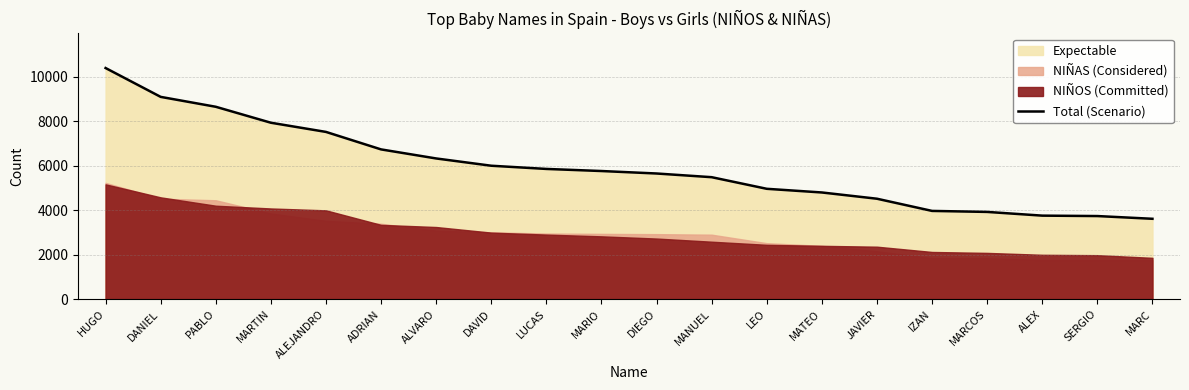

Reading left to right, transcribe all the data shown in this chart.

10391	9094	8649	7932	7519	6733	6326	5999	5855	5761	5650	5484	4962	4797	4516	3968	3923	3756	3737	3614